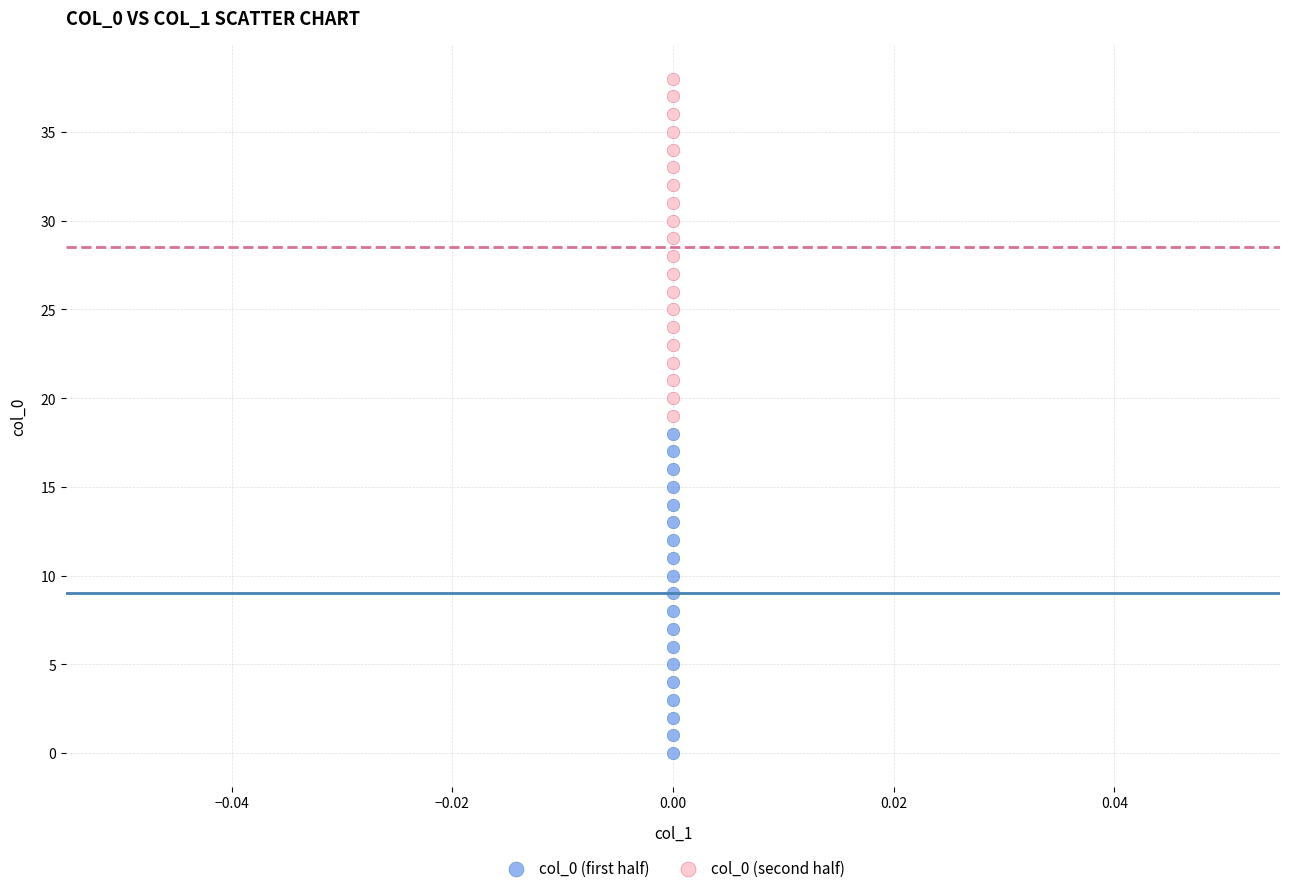

Which series contains the highest Y value?

col_0 (second half)